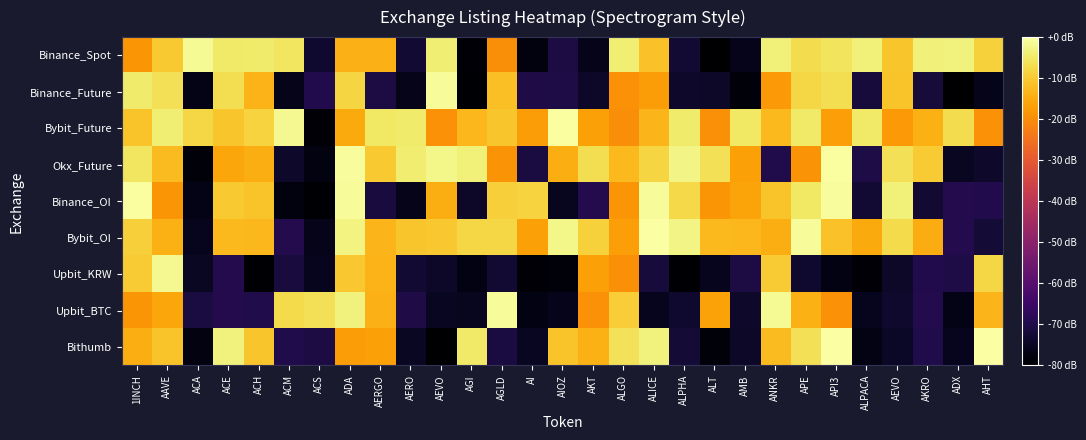

At how many categories does at least one series exceed 0?

29